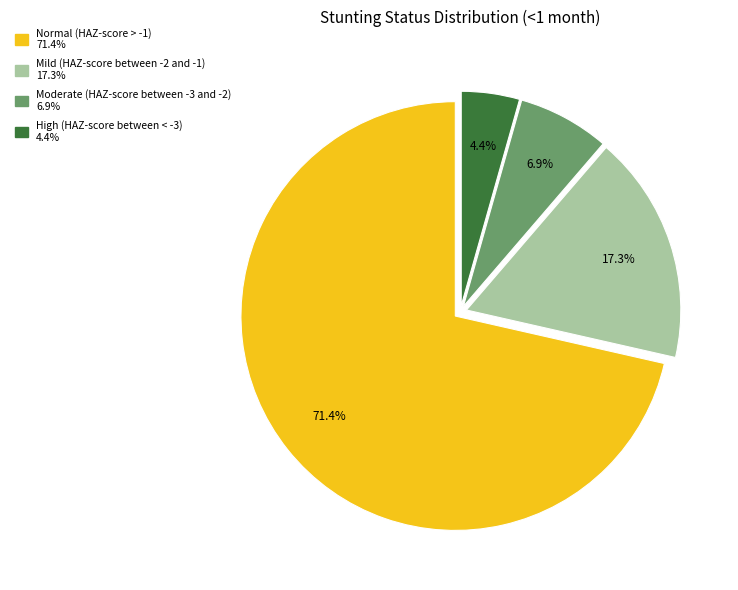

Is it true that Moderate (HAZ-score between -3 and -2) is 7% of the pie?

True